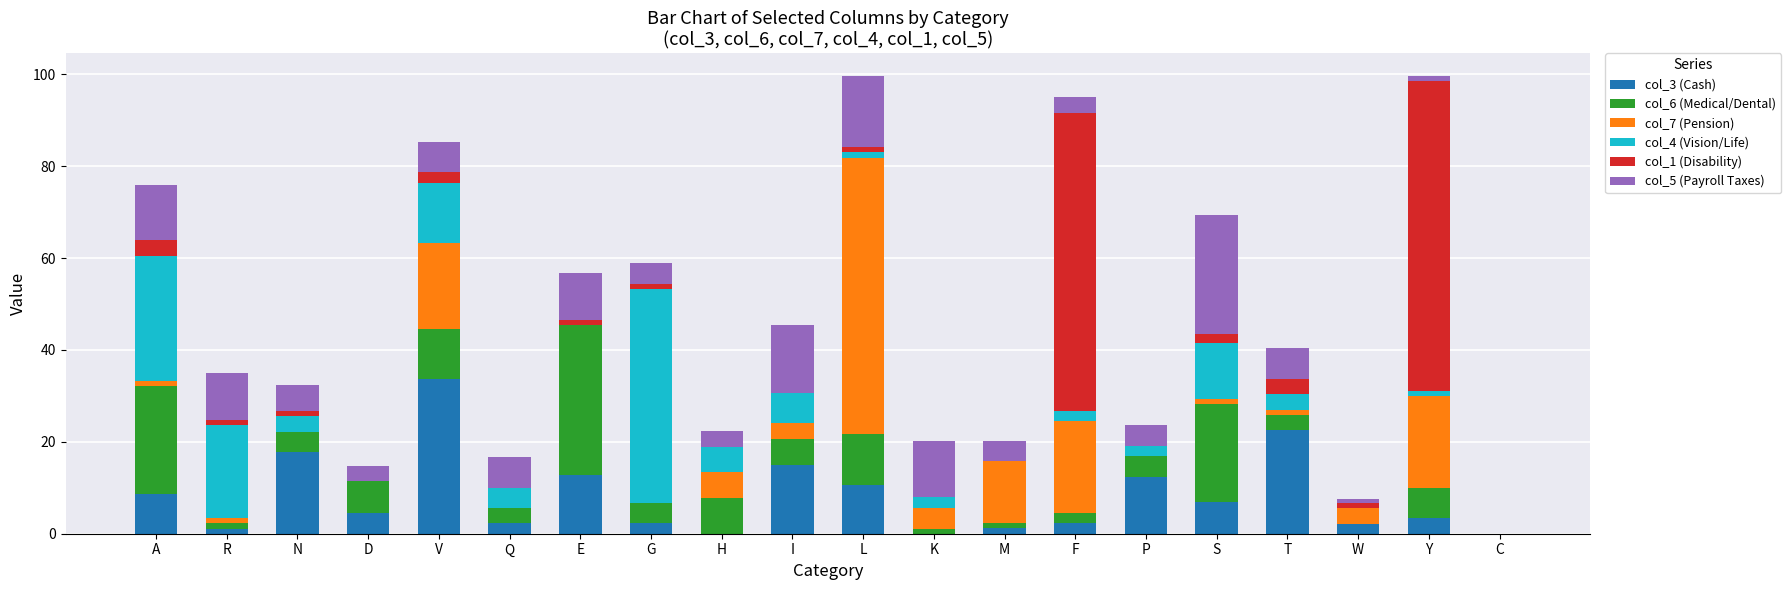

How many data points does each series have?

20